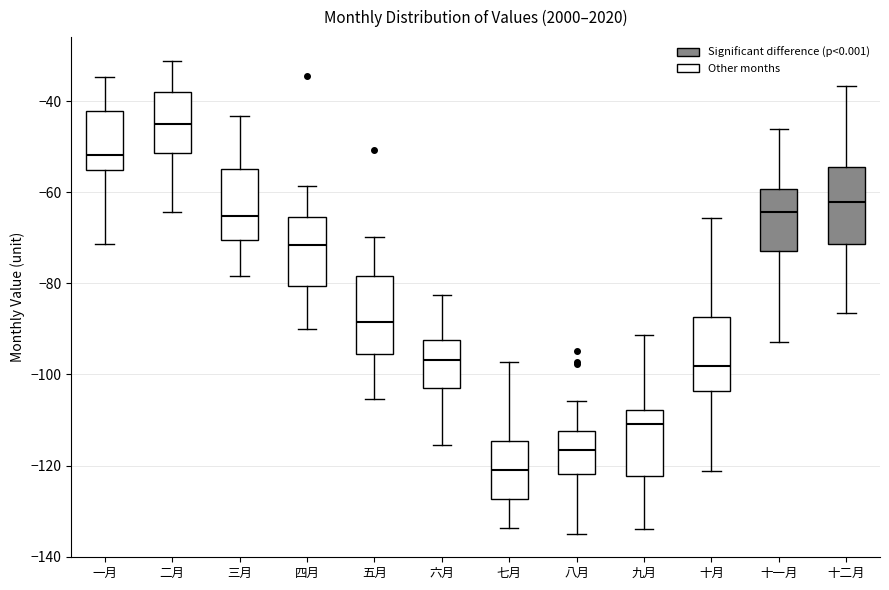

Reading left to right, transcribe this box plot: for each box, give where its median line is, the range the box spans, and where its two whiskers end, as read against the y-axis. The values are not printed on the chart, so give them approximately, as read against the axis.

一月: median -52, box -56 to -42, whiskers -72 to -34
二月: median -44, box -52 to -38, whiskers -64 to -32
三月: median -66, box -70 to -54, whiskers -78 to -44
四月: median -72, box -80 to -66, whiskers -90 to -58
五月: median -88, box -96 to -78, whiskers -106 to -70
六月: median -96, box -102 to -92, whiskers -116 to -82
七月: median -122, box -128 to -114, whiskers -134 to -98
八月: median -116, box -122 to -112, whiskers -134 to -106
九月: median -110, box -122 to -108, whiskers -134 to -92
十月: median -98, box -104 to -88, whiskers -122 to -66
十一月: median -64, box -72 to -60, whiskers -92 to -46
十二月: median -62, box -72 to -54, whiskers -86 to -36